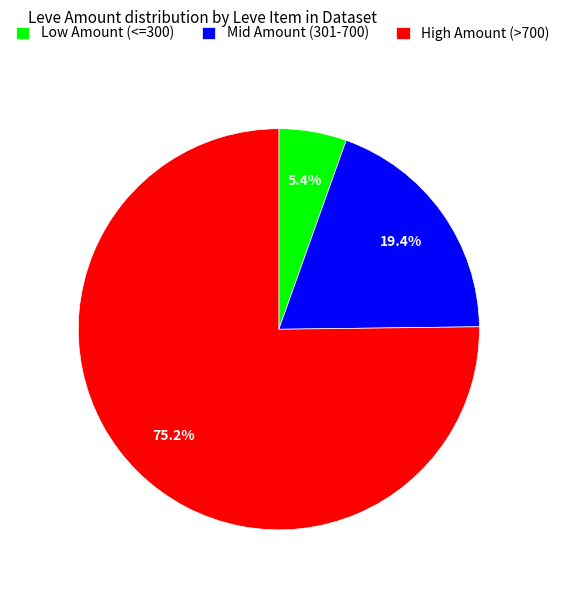

Rank the categories by value from highest to lowest.

High Amount (>700), Mid Amount (301-700), Low Amount (<=300)